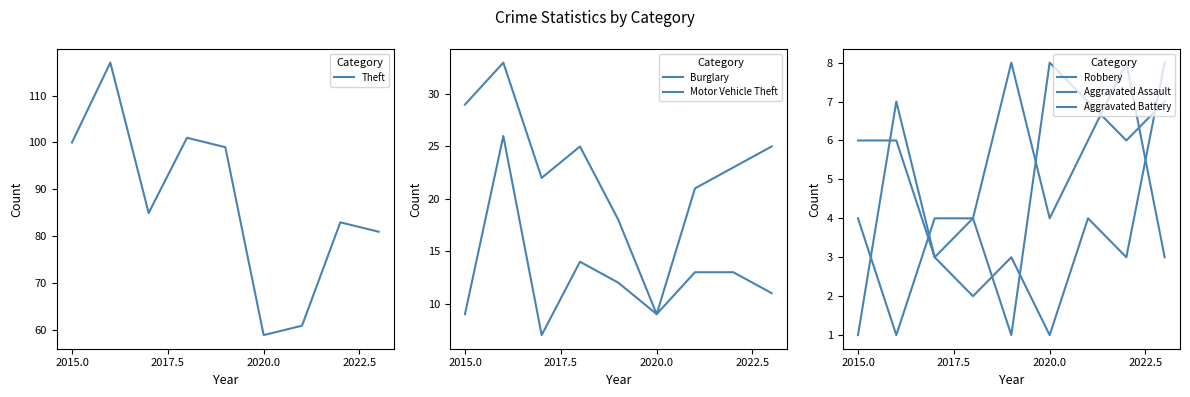

In Robbery, how many points are lower than both neighbors (excluding endpoints)?

3